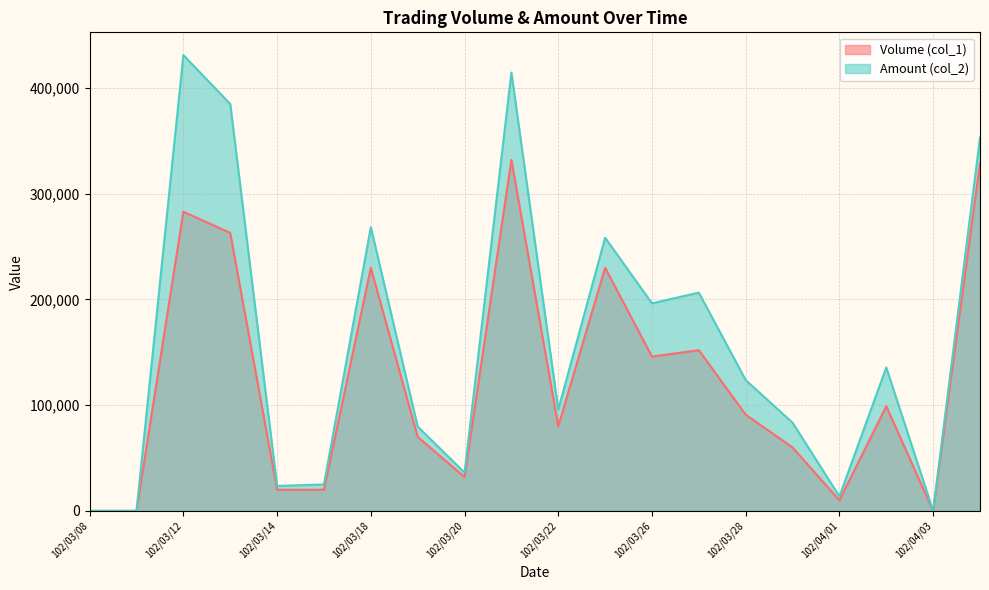

True or false: Volume (col_1) has a value of 152000 at 102/03/27.

True